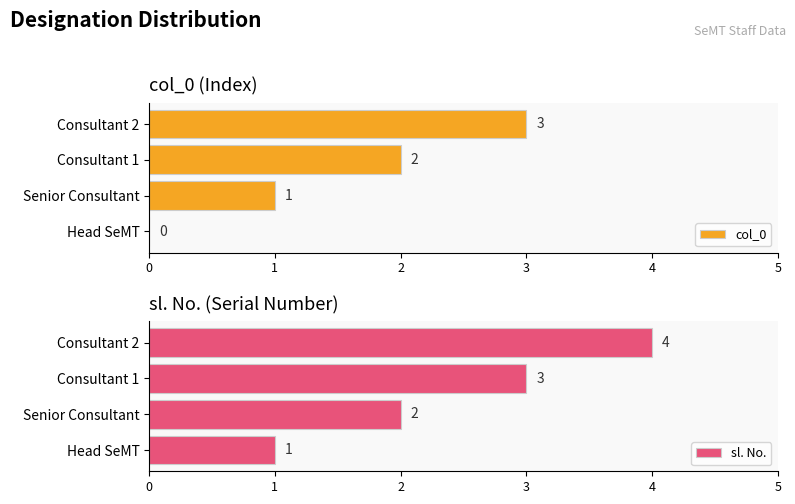

At which label does col_0 reach its peak?

Consultant 2